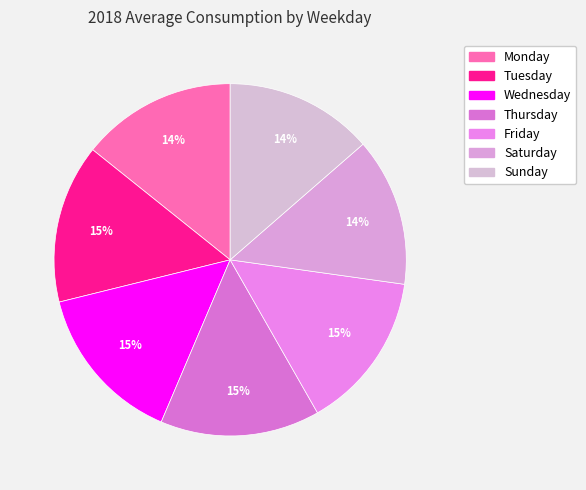

How many segments does this pie chart have?

7